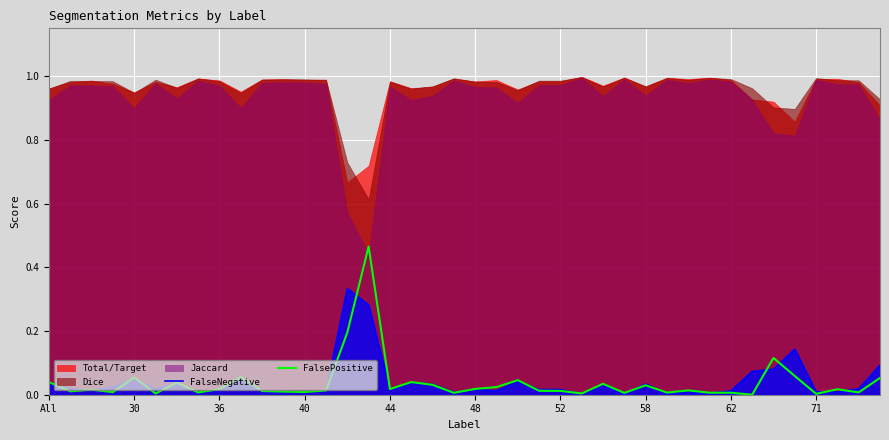

Which has a higher value, 58 or 33?

33